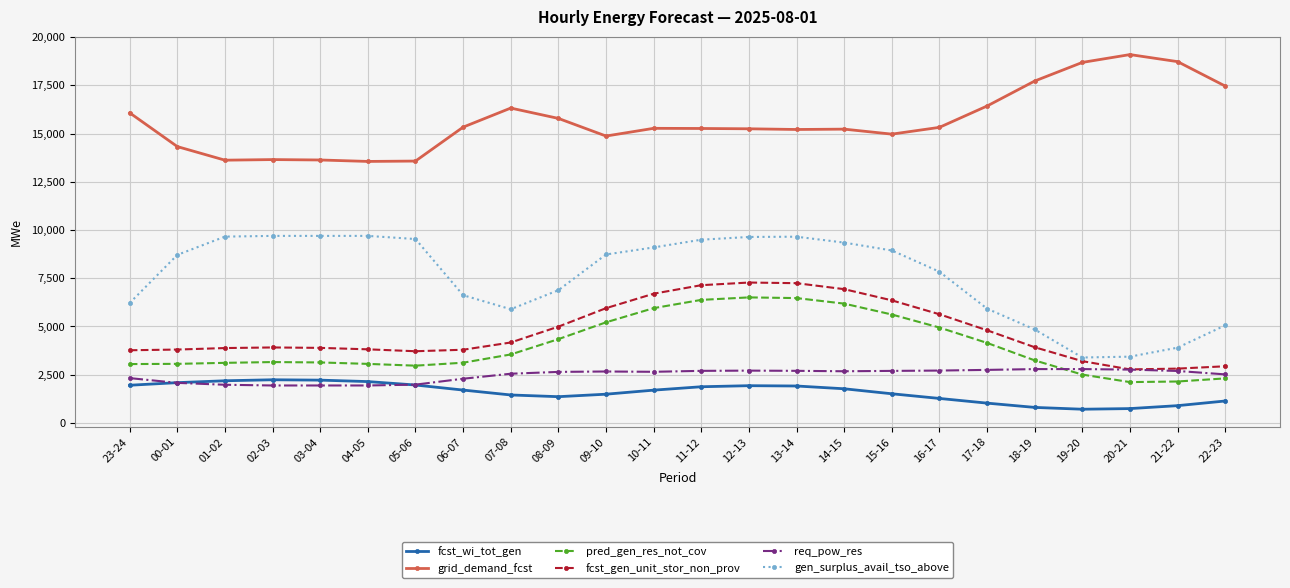

True or false: fcst_wi_tot_gen and fcst_gen_unit_stor_non_prov cross at least once.

False